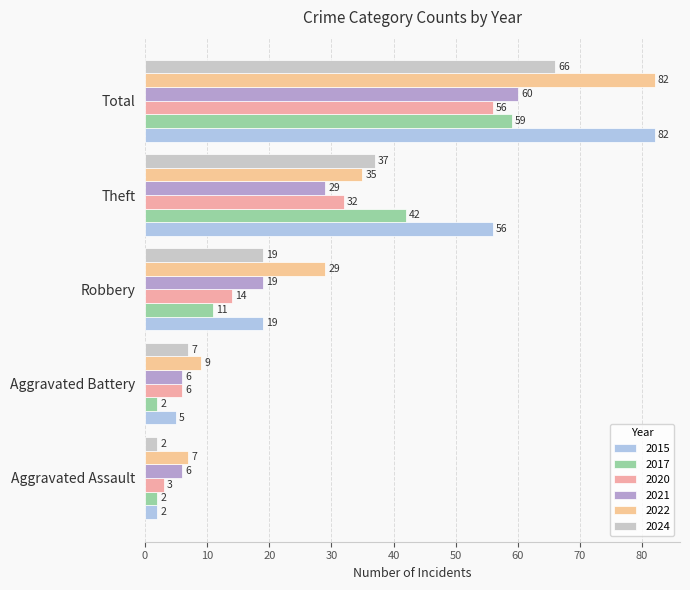

List the series in order of their peak value, highest first.

2015, 2022, 2024, 2021, 2017, 2020